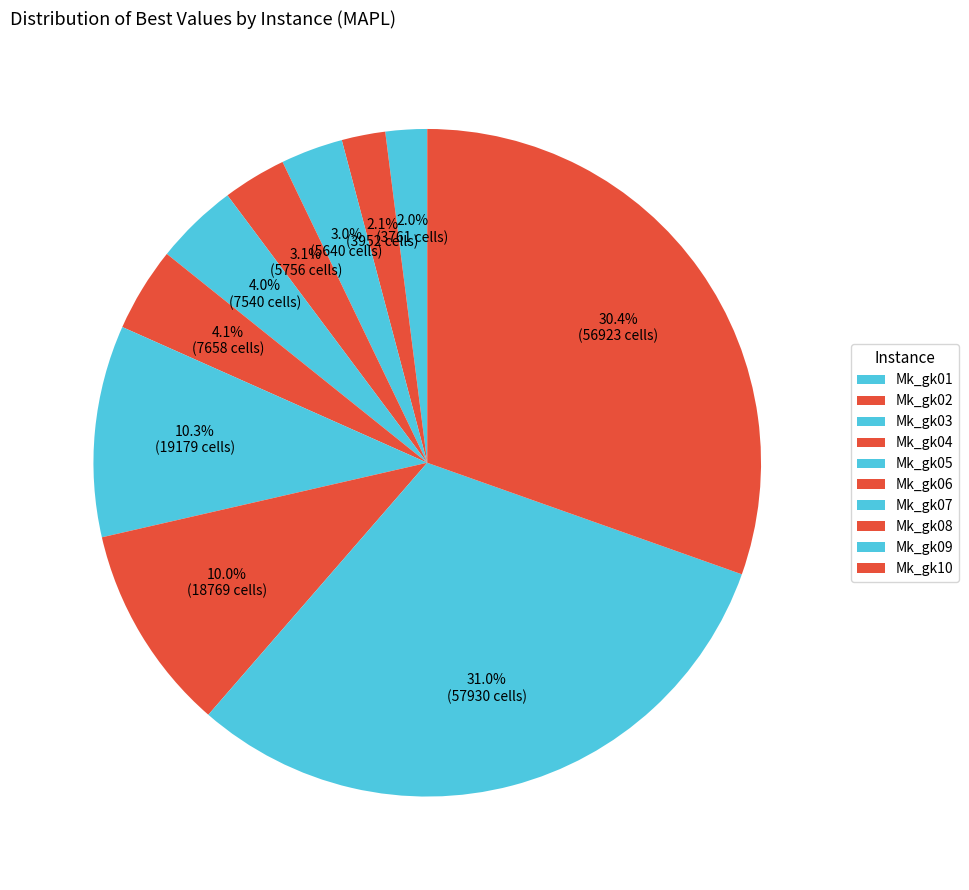

Does Mk_gk07 represent more than half of the total?

No